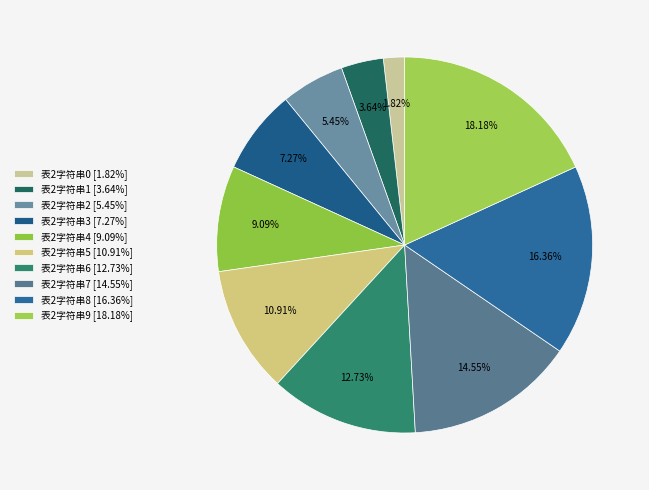

How much of the chart is everything except 表2字符串0?

98.2%